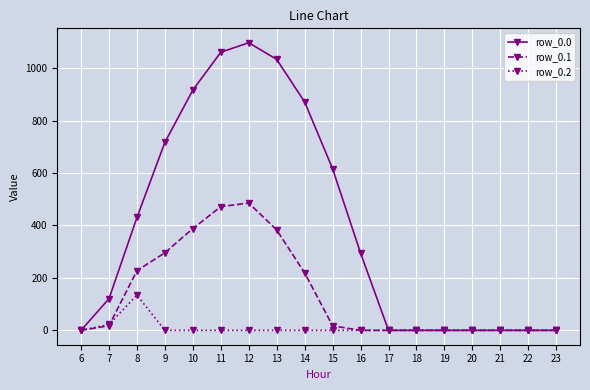

True or false: row_0.0 has more than 0 points higher than both neighbors.

True